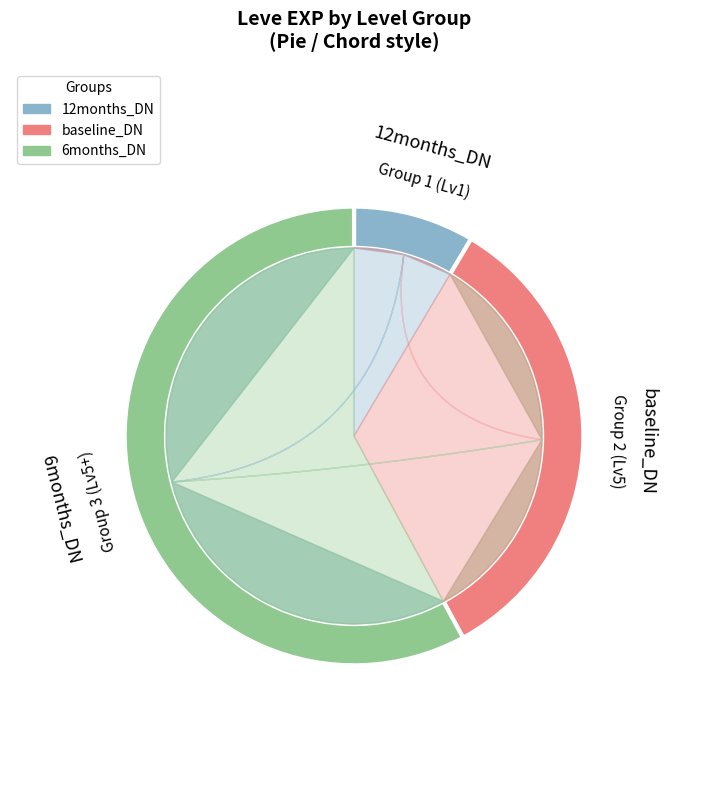

Is Copper and Robbers the majority of the pie?

No